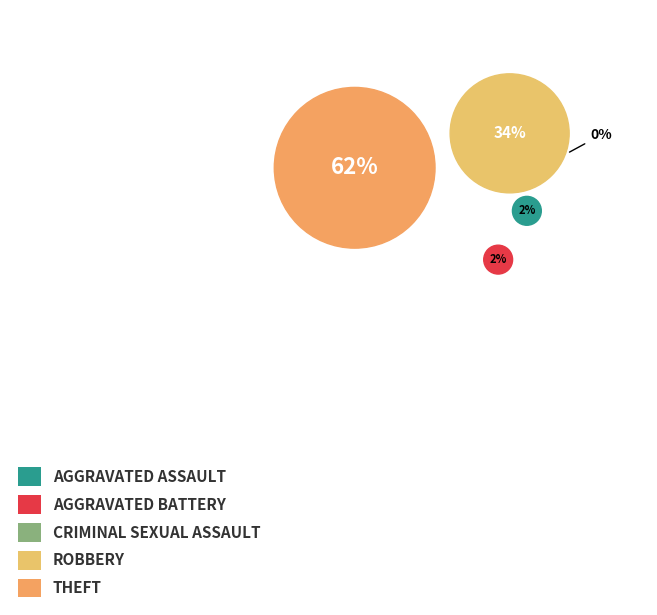

Count the number of slices in the pie.

5